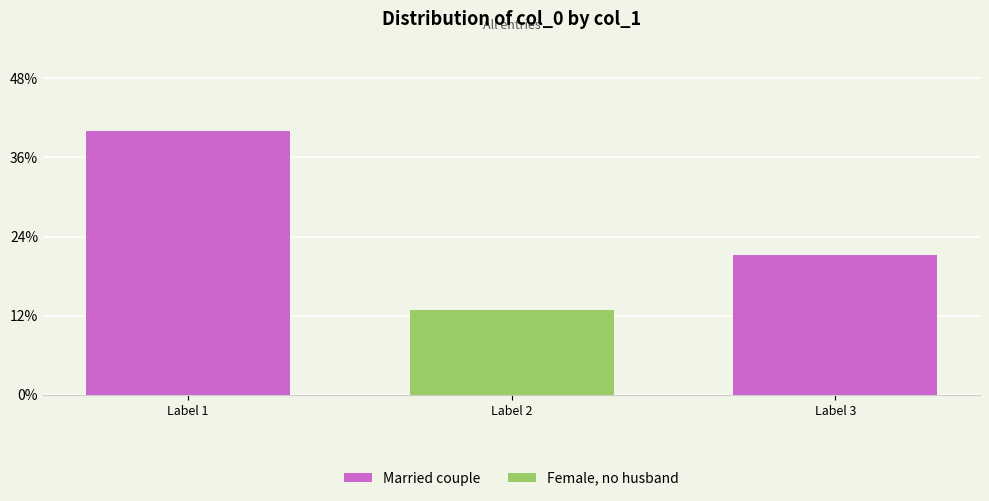

What is the approximate value at Label 2, to the nearest 10?

245720